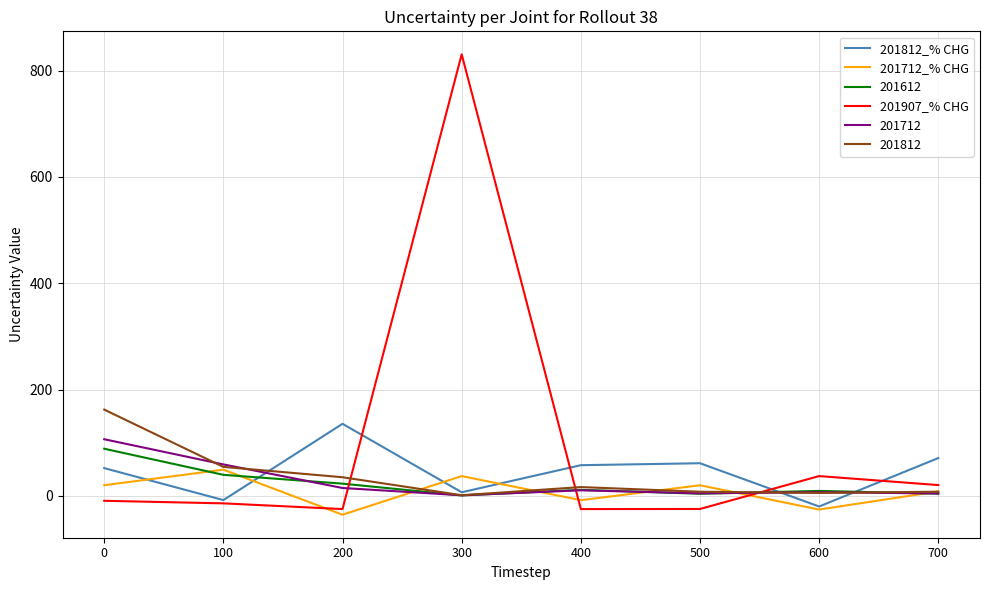

How many values in 201812_% CHG are below zero?

2